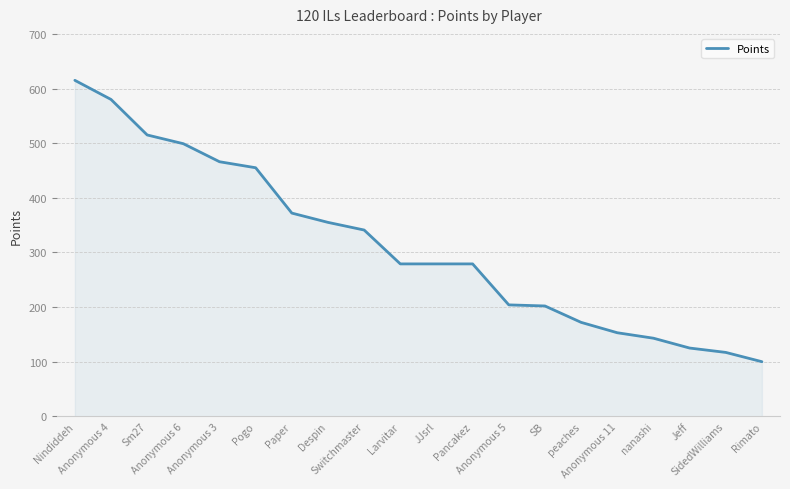

What is the minimum value shown in the chart?

100